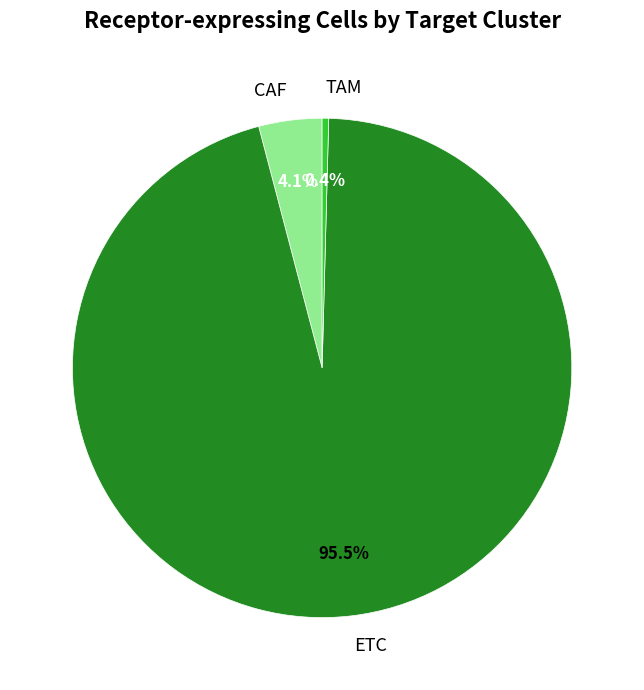

What is the total percentage of TAM and ETC?

95.9%